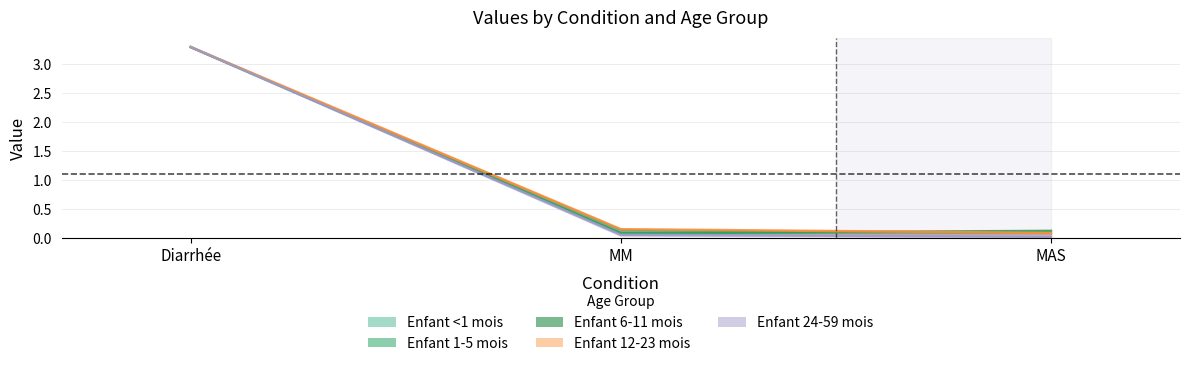

What position from the right is MM?

2